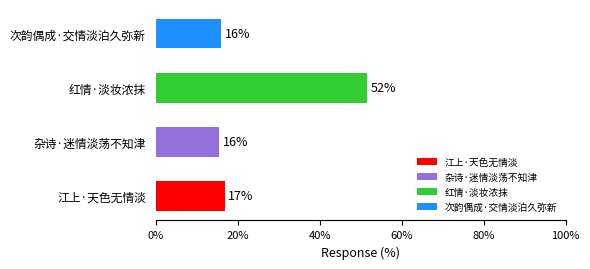

How many categories are shown in the chart?

4